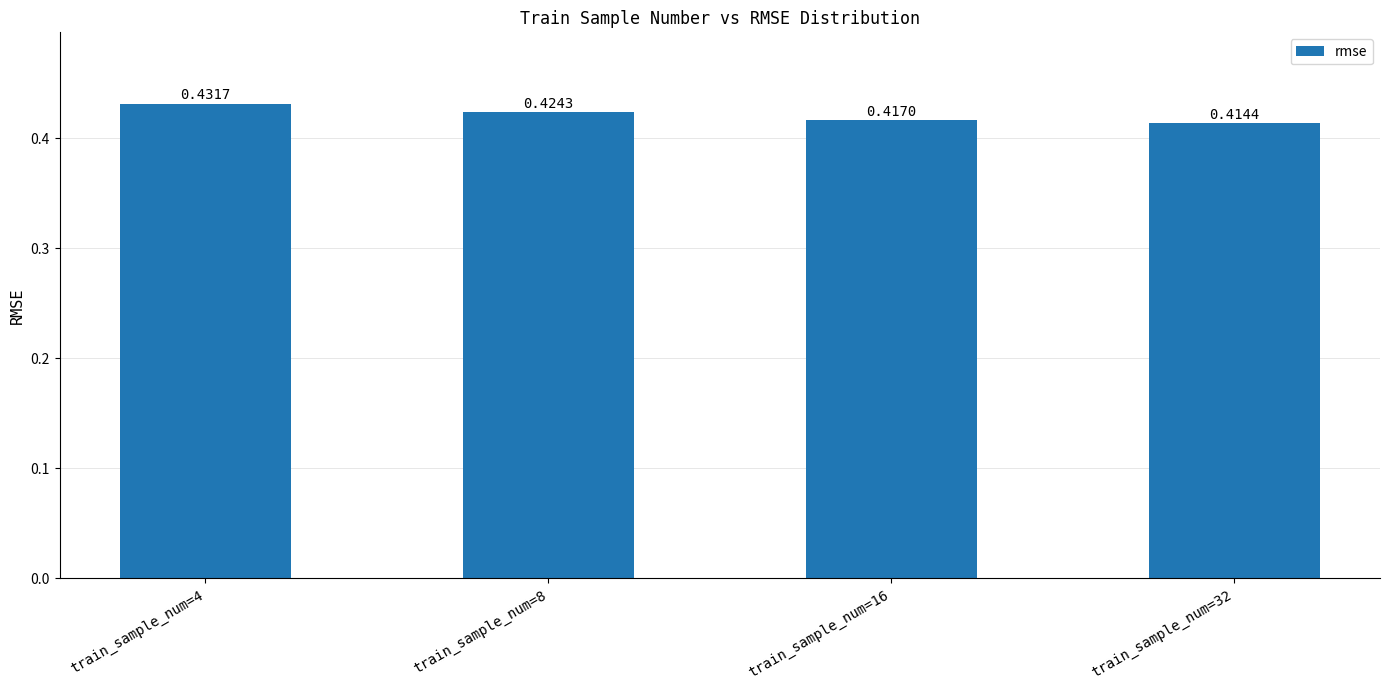

Which category has the lowest value across all series?

train_sample_num=32